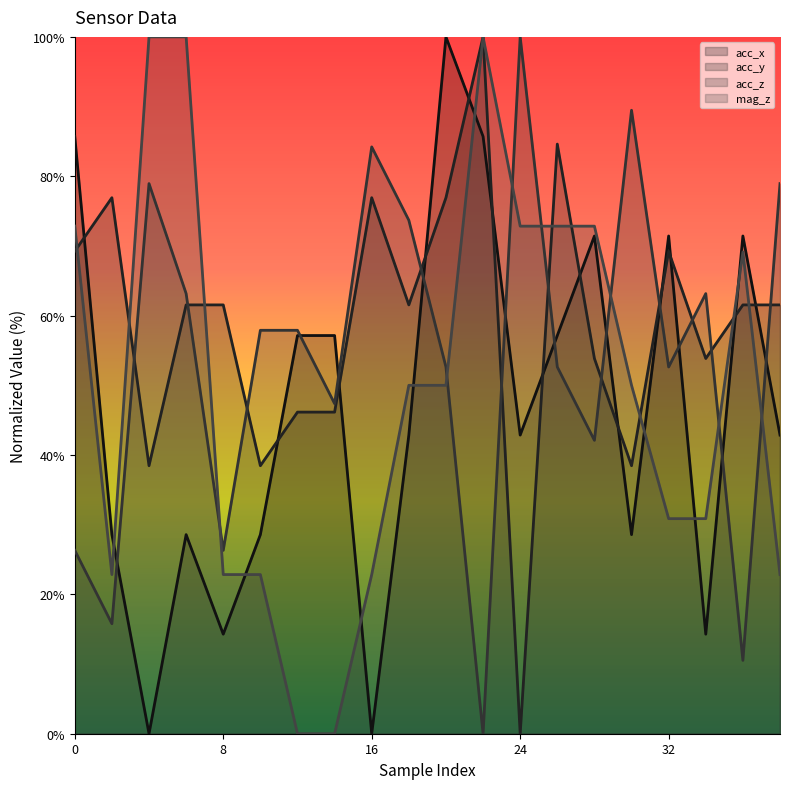

Where is the first local minimum for mag_z?

2